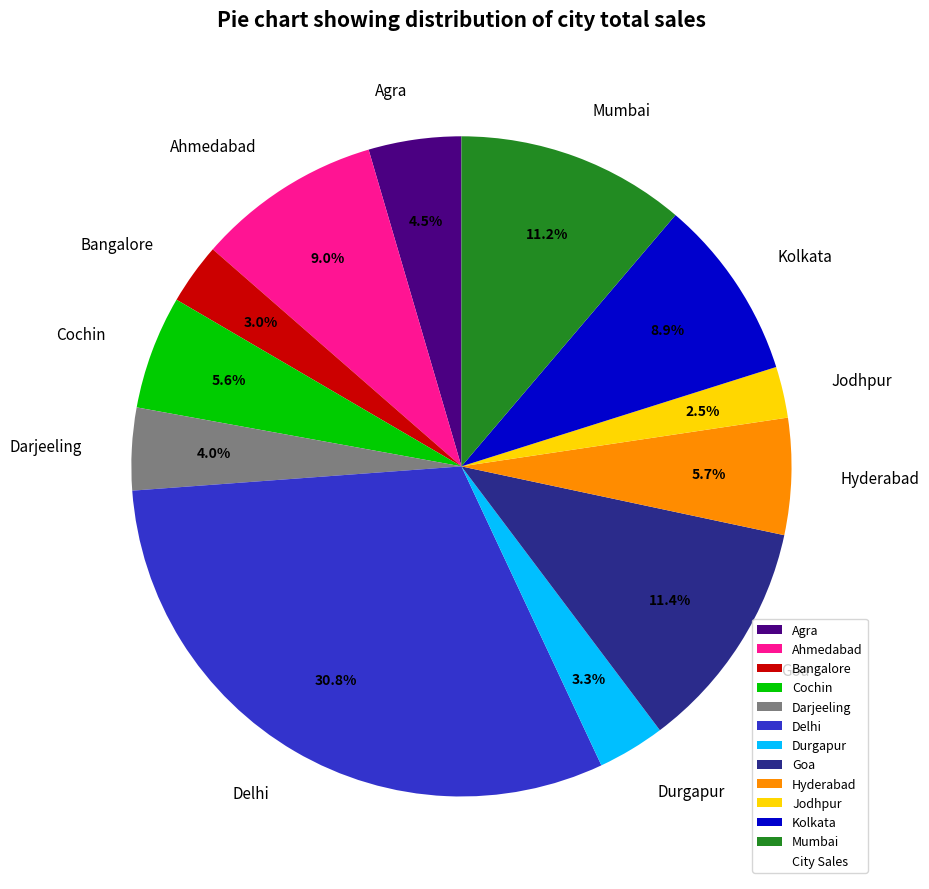

Does Ahmedabad represent more than half of the total?

No